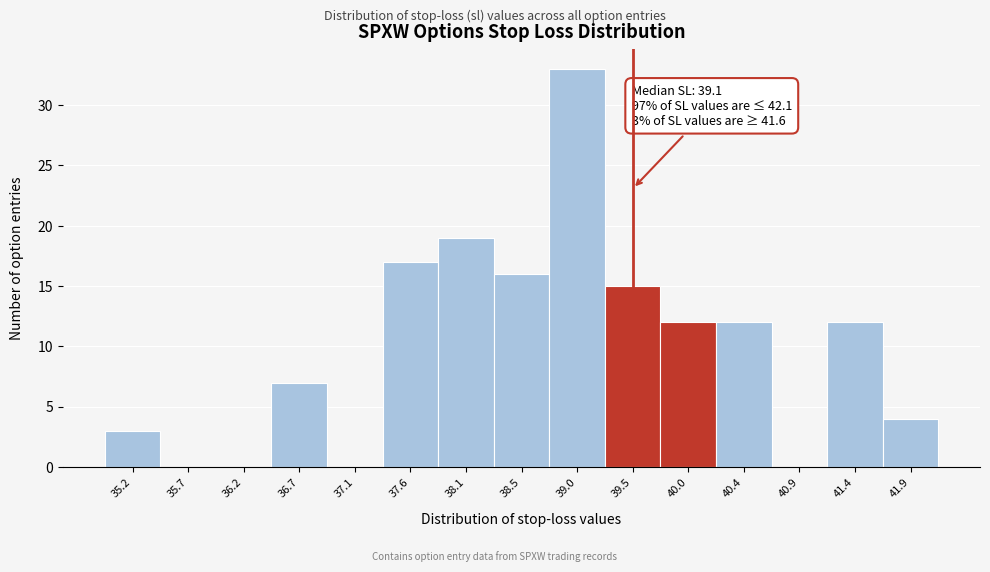

Over which range of the x-axis is the bar tallest?

38.80 to 39.25